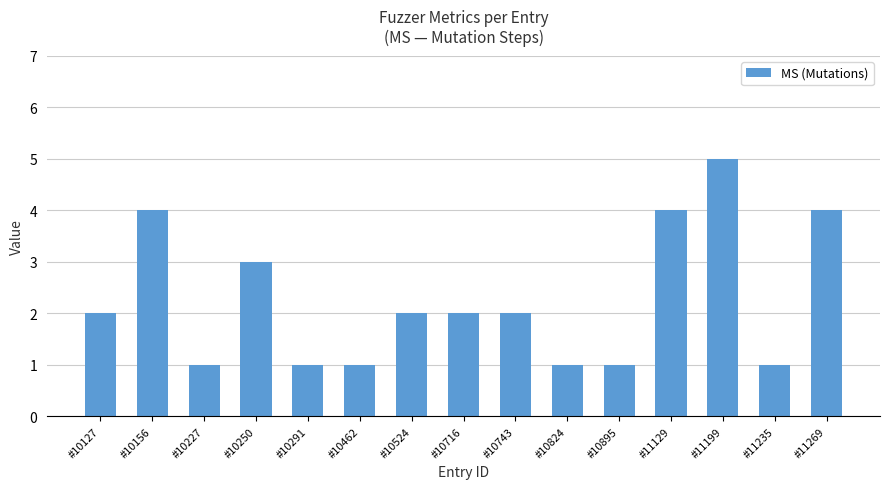

What is the difference between the maximum and second lowest values?

4